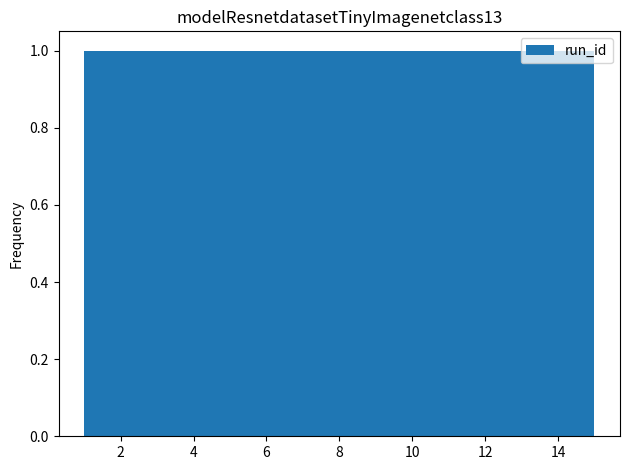

What is the height of the bar covering 11.2 to 12.2 on the x-axis? Neither the bar edges nor the heights are printed on the chart, so give them approximately, as read against the axes.

1